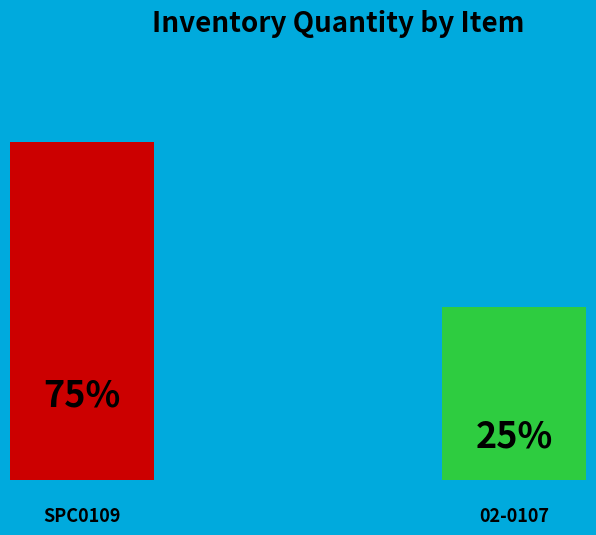

Rank the categories by value from highest to lowest.

SPC0109, 02-0107